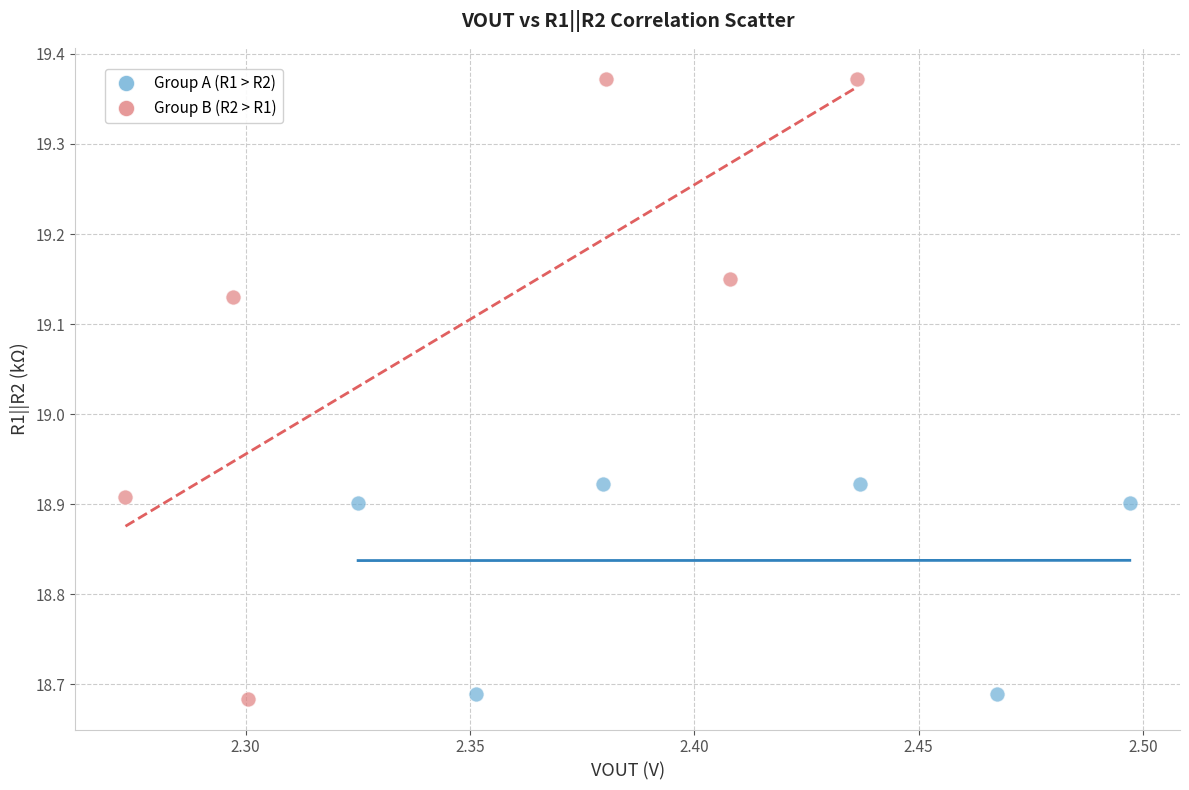

Which series has the largest Y range (max minus min)?

Group B (R2 > R1)